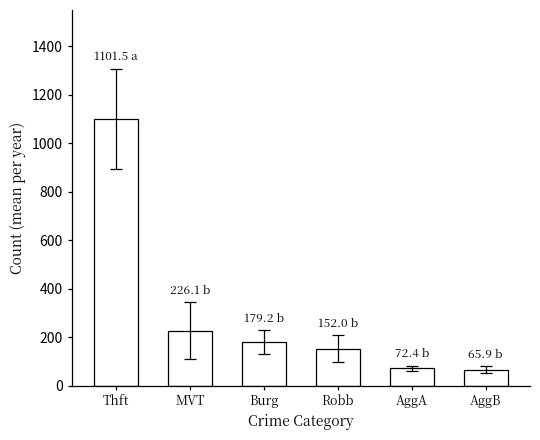

Reading left to right, what are all the values shown in this chart?

1101.5	226.1	179.2	152.0	72.4	65.9